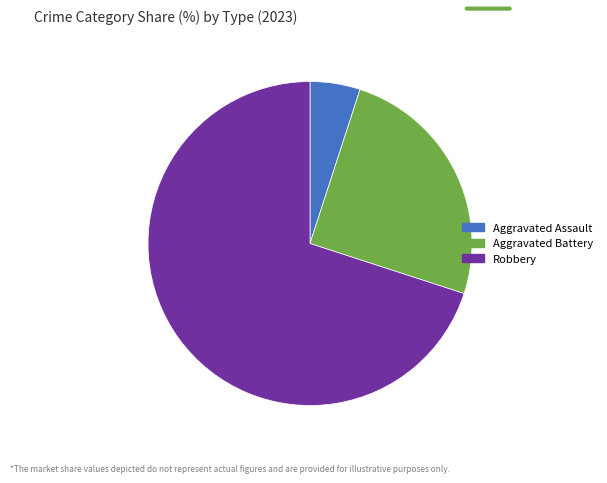

Is the sum of Robbery and Aggravated Assault greater than half?

Yes